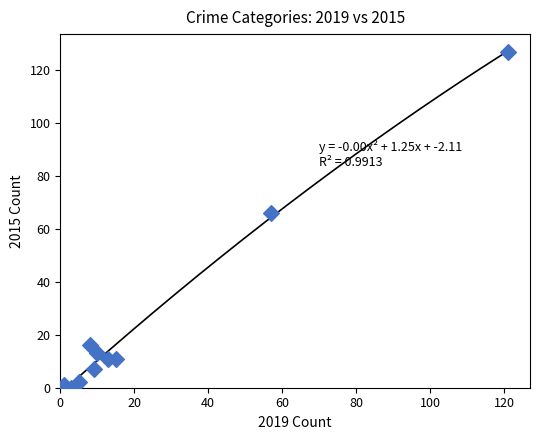

What Y value in the scatter plot is closest to 63?

66